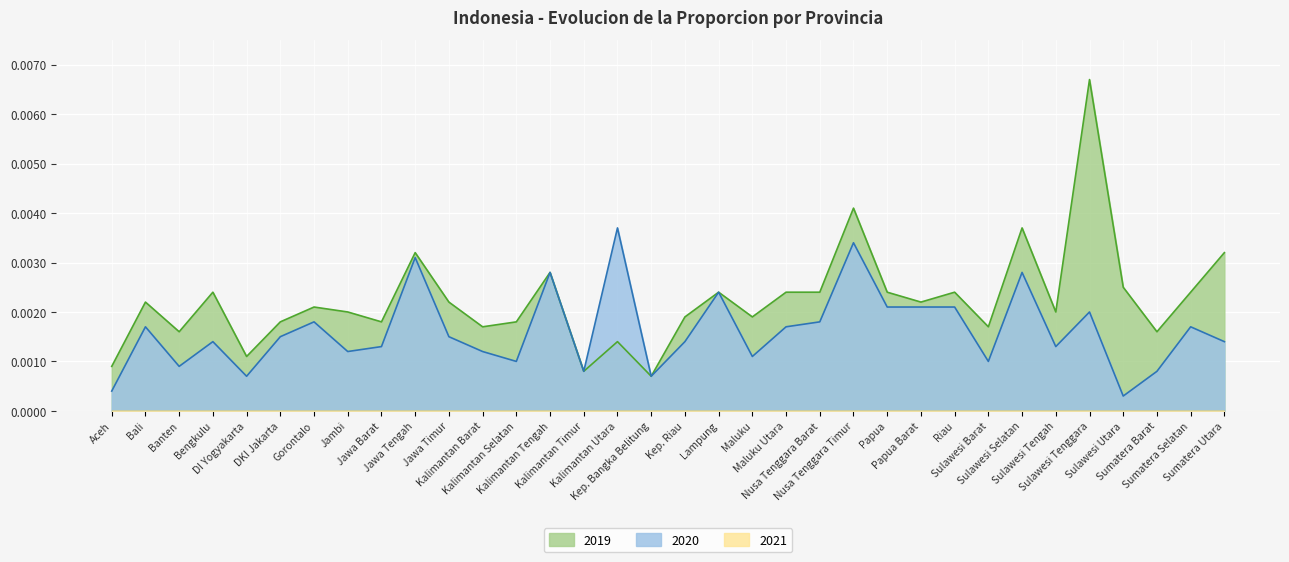

Is the value of 2020 at Nusa Tenggara Barat greater than the value of 2019 at Maluku Utara?

No